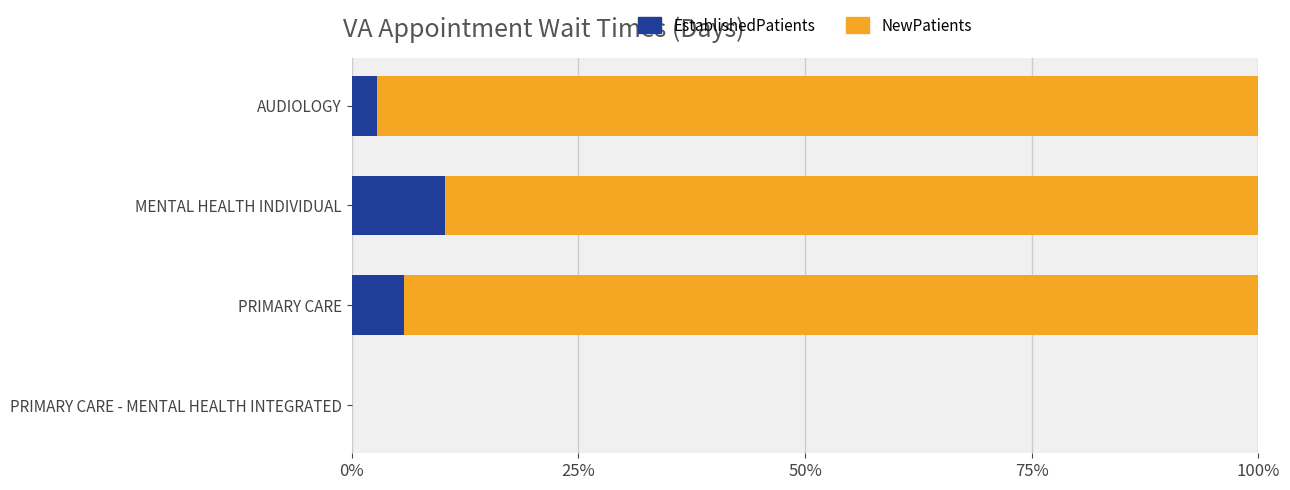

How many categories are shown in the chart?

4